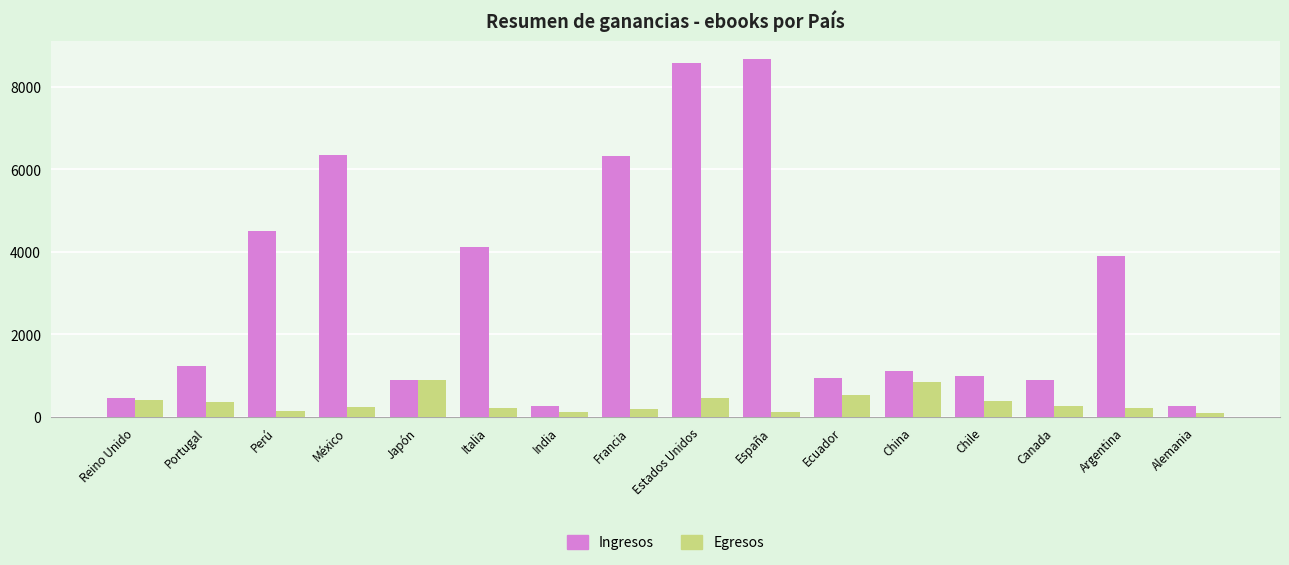

How many values in the Ingresos series exceed 1225?

8